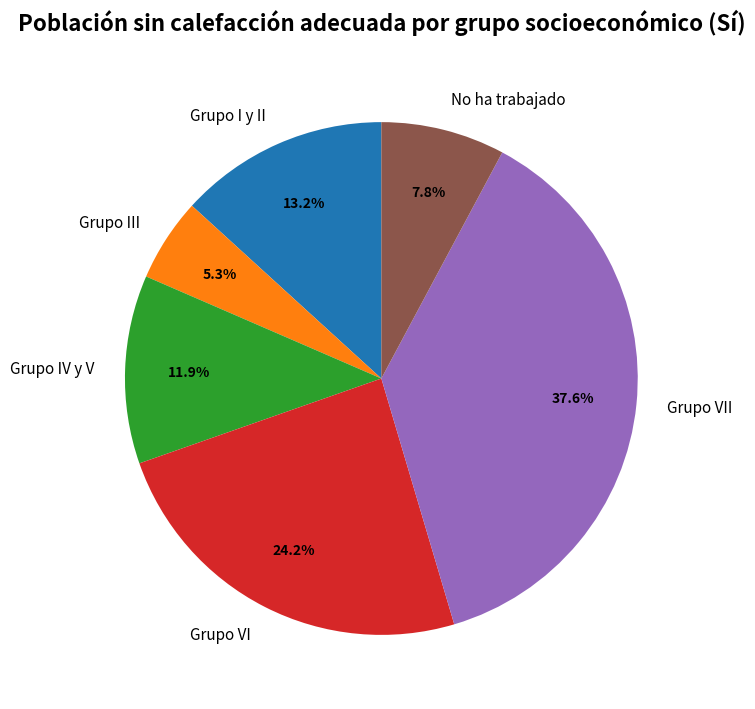

To the nearest percent, what portion does Grupo IV y V represent?

12%